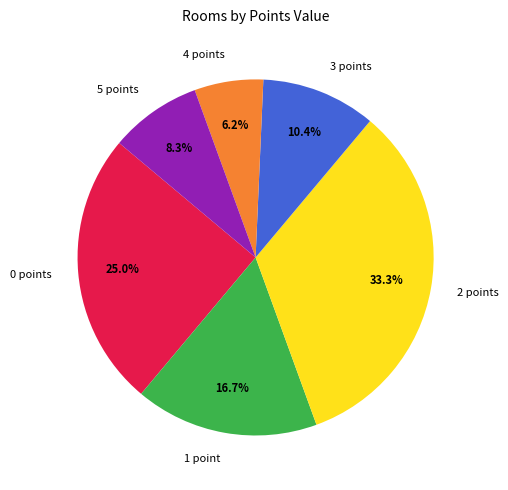

Which category has the biggest portion of the pie?

2 points